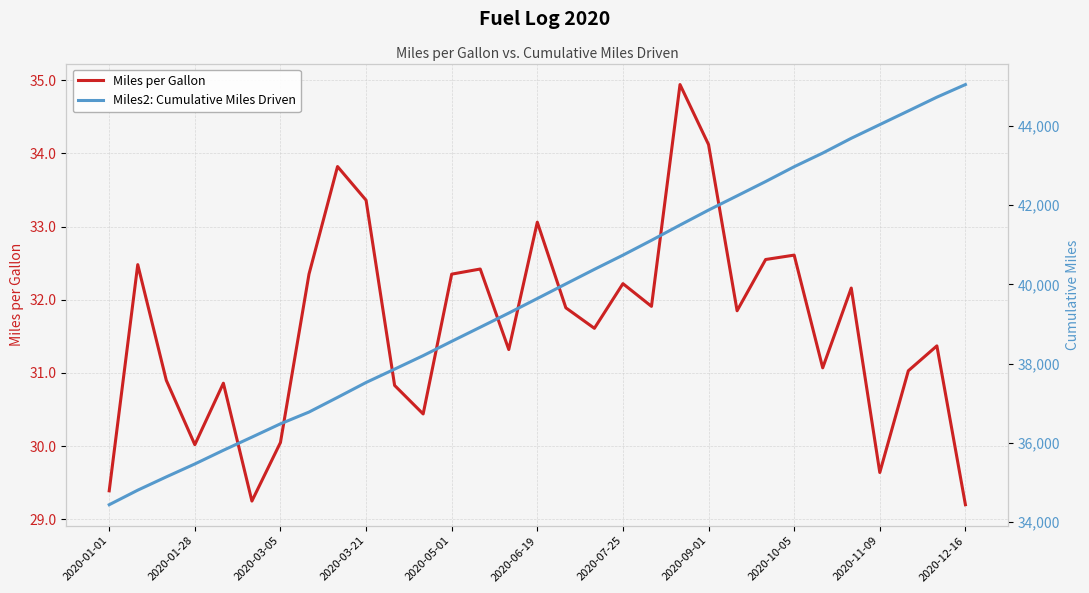

Reading left to right, transcribe all the data shown in this chart.

Miles per Gallon: 29.4	32.5	30.9	30.0	30.9	29.2	30.1	32.4	33.8	33.4	30.8	30.4	32.4	32.4	31.3	33.1	31.9	31.6	32.2	31.9	34.9	34.1	31.9	32.5	32.6	31.1	32.2	29.6	31.0	31.4	29.2
Miles2: Cumulative Miles Driven: 34441.0	34808.0	35143.0	35469.0	35814.0	36146.0	36482.0	36778.0	37148.0	37524.0	37861.0	38201.0	38562.0	38918.0	39275.0	39642.0	40011.0	40378.0	40736.0	41110.0	41495.0	41873.0	42232.0	42593.0	42967.0	43311.0	43684.0	44029.0	44374.0	44721.0	45039.0